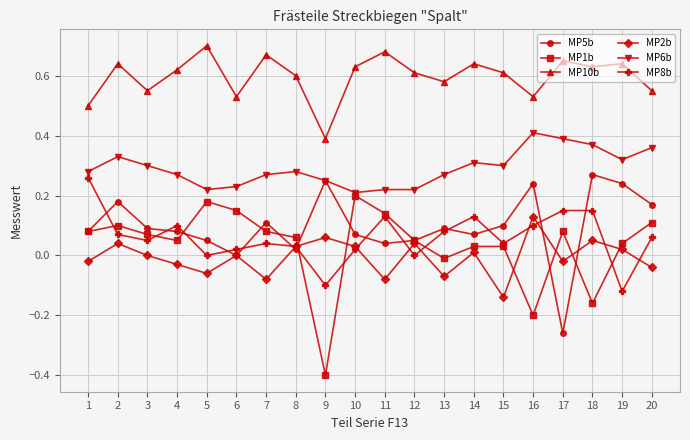

True or false: MP5b has more than 2 interior local peaks.

True